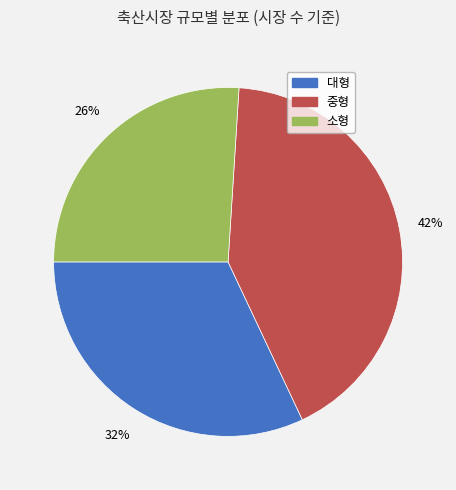

Do 중형 and 소형 together represent more than half of the pie?

Yes